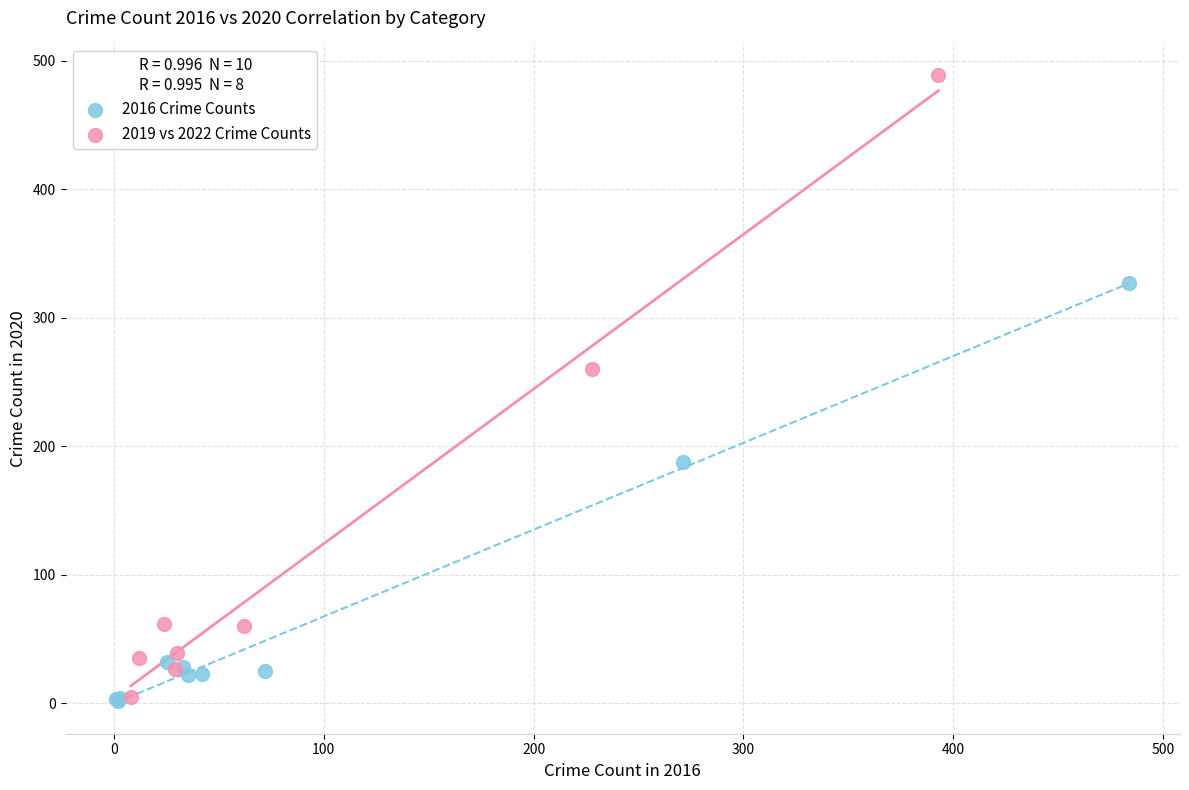

Which series contains the highest Y value?

2019 vs 2022 Crime Counts